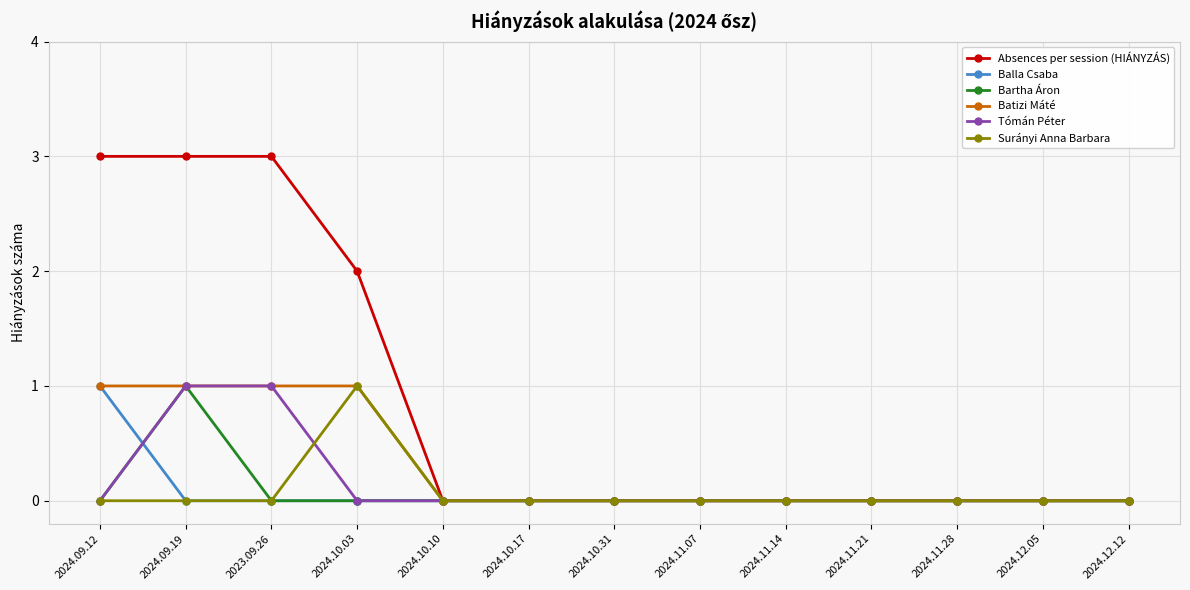

Which category has the highest value in the Bartha Áron series?

2024.09.19